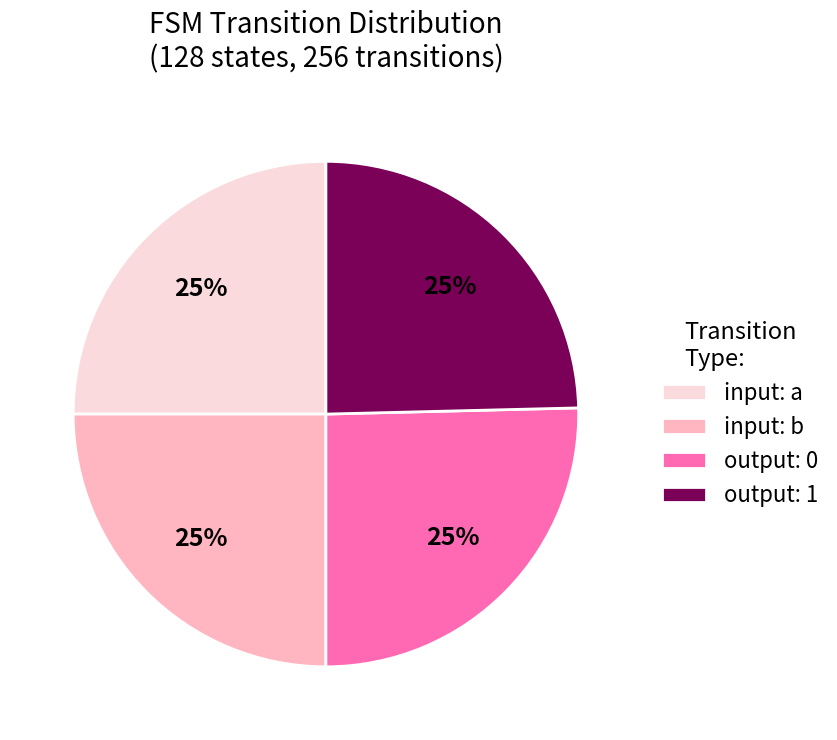

To the nearest percent, what percentage of the pie is input: a?

25%